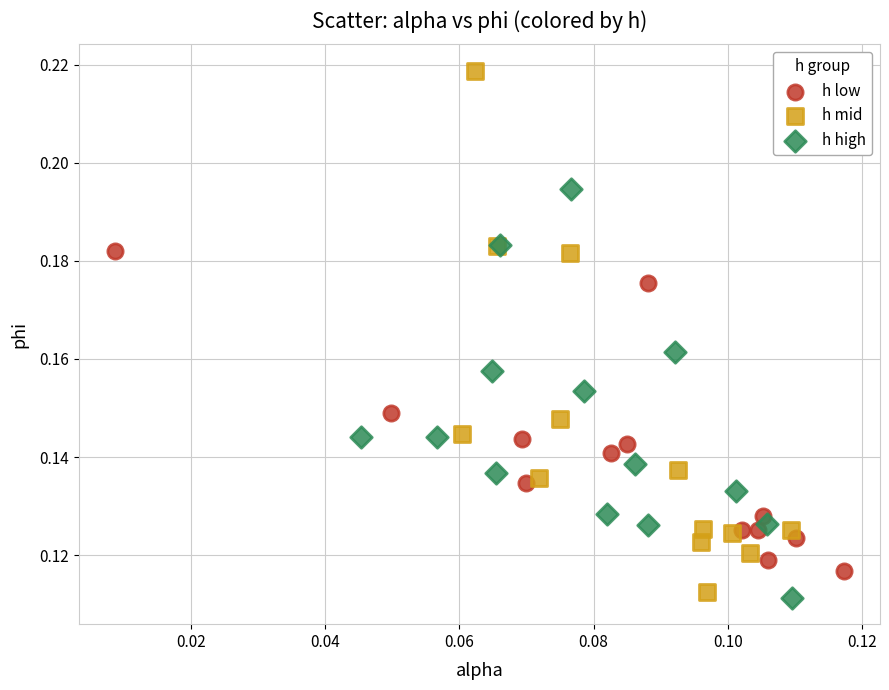

Which series has the largest Y range (max minus min)?

h mid